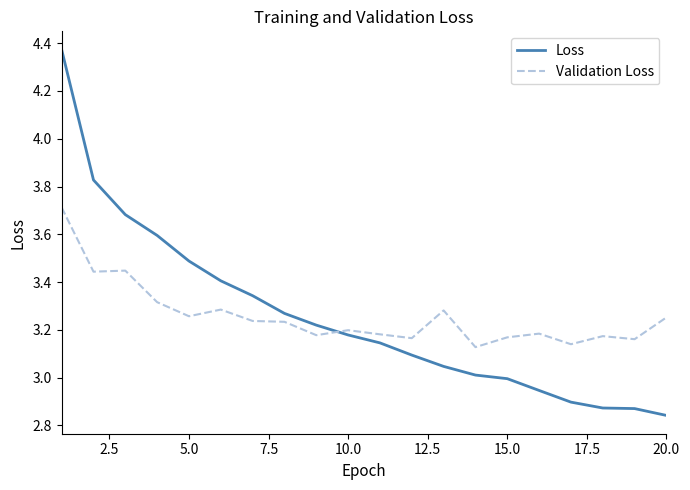

True or false: Loss and Validation Loss intersect in this chart.

True